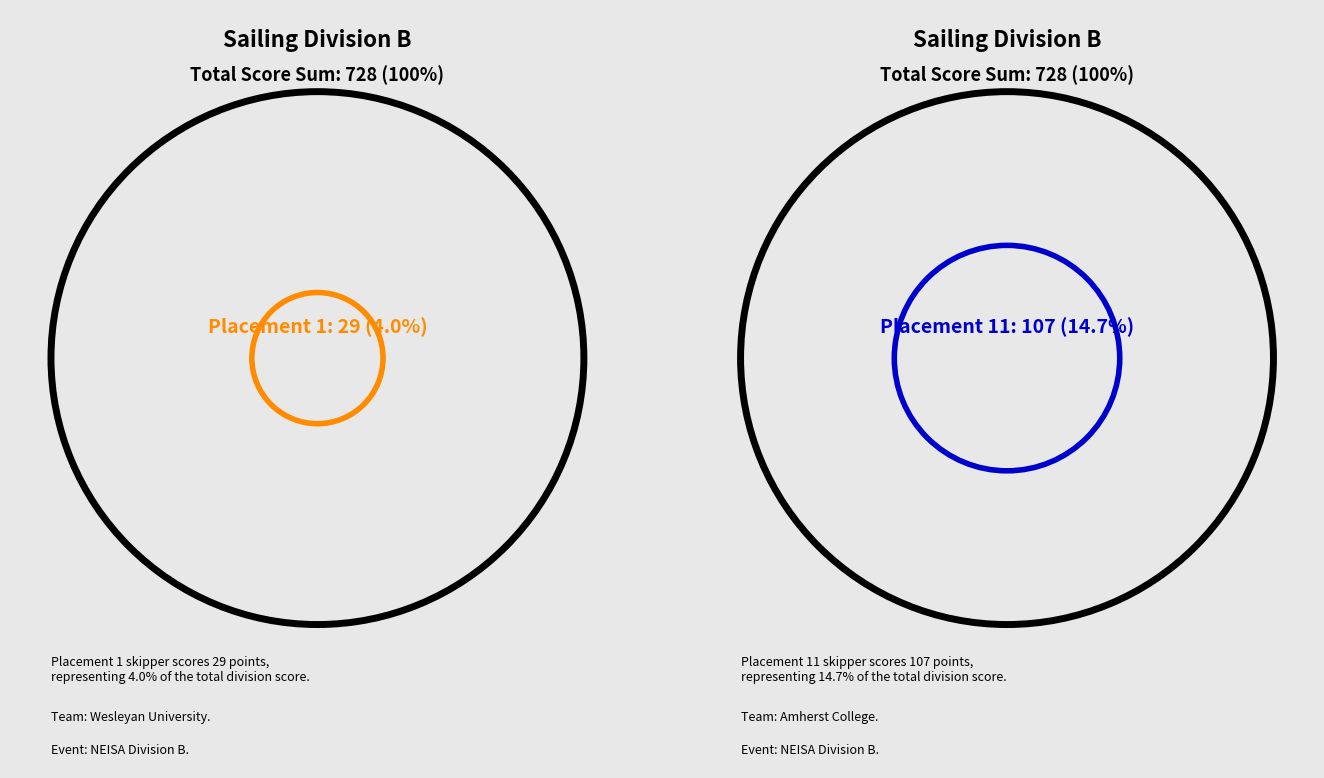

Which category has the smallest portion of the pie?

1